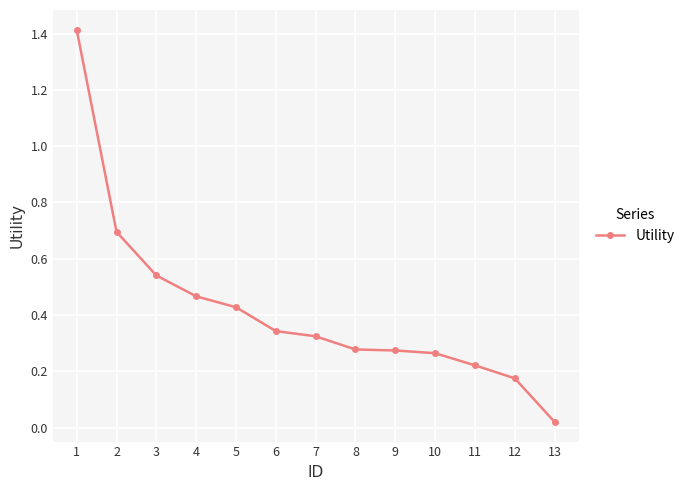

What is the difference between the maximum and second lowest values?

1.2